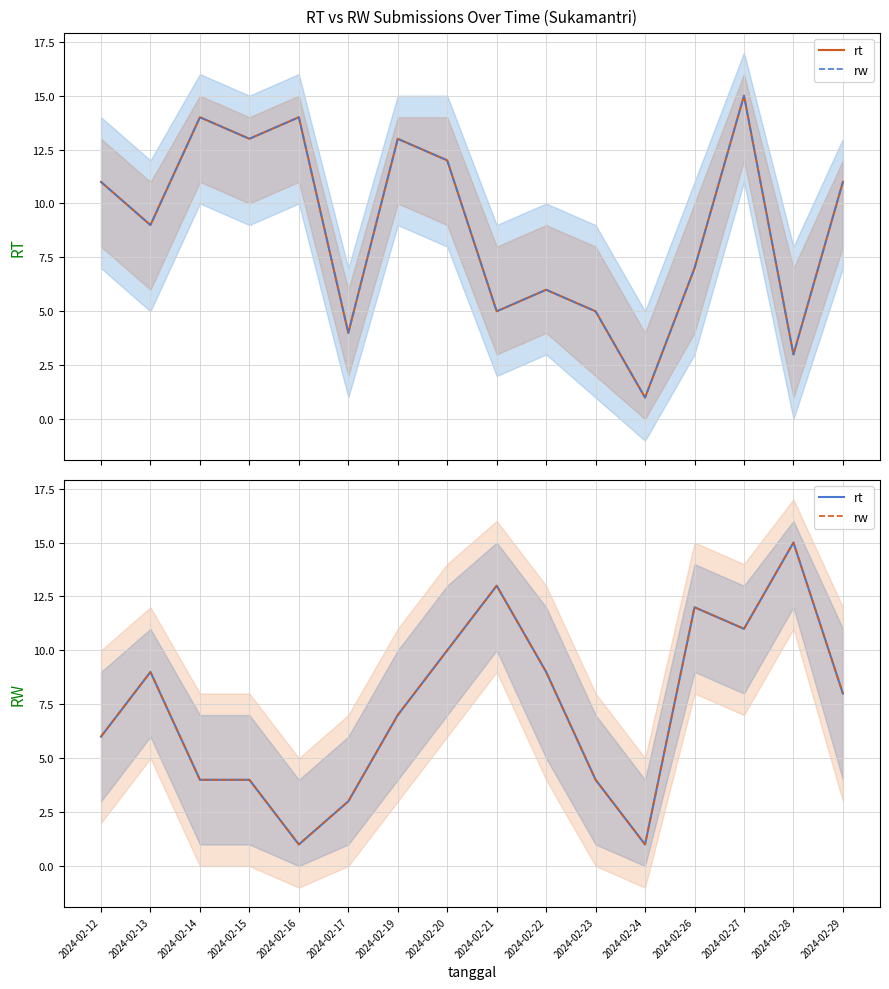

Reading left to right, extract all data points from this chart.

rw: 6	9	4	4	1	3	7	10	13	9	4	1	12	11	15	8
rt: 6	9	4	4	1	3	7	10	13	9	4	1	12	11	15	8